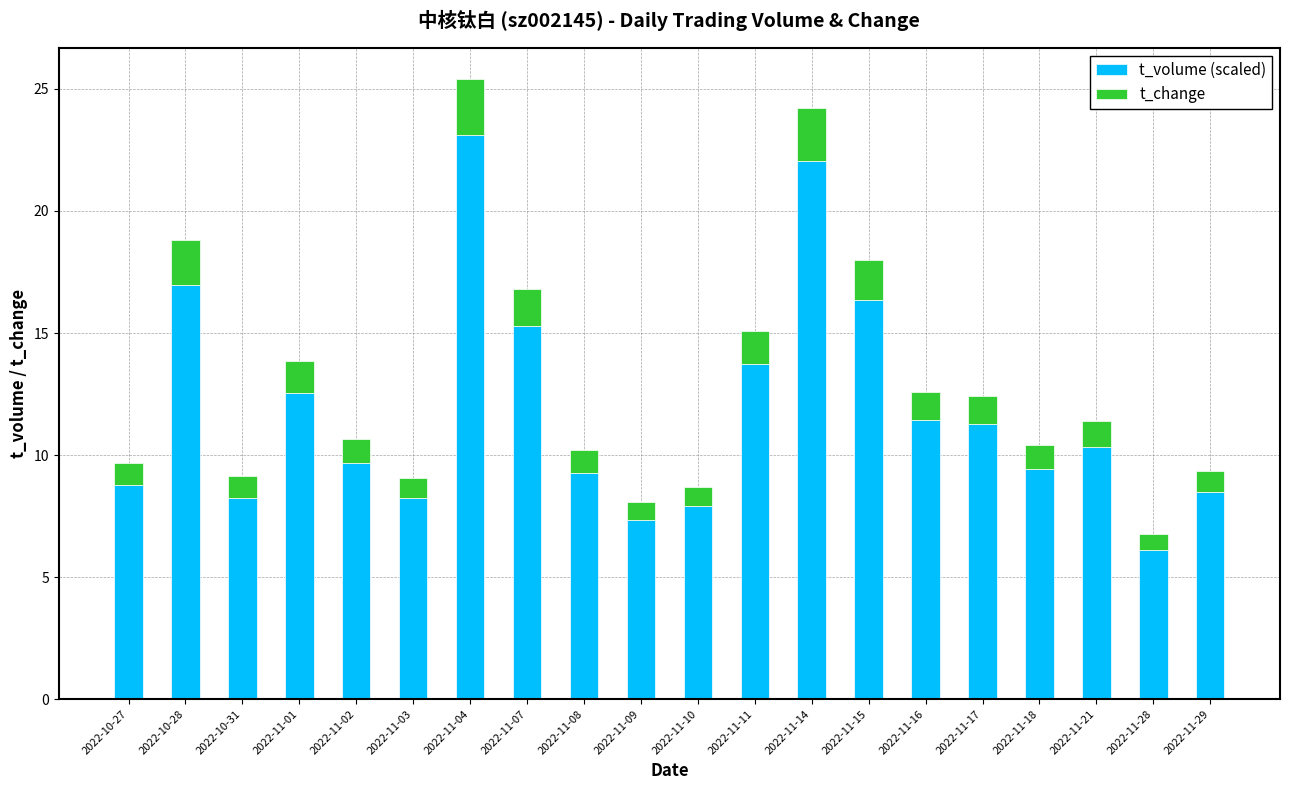

What is the highest value of the t_volume (scaled) series?

23.1